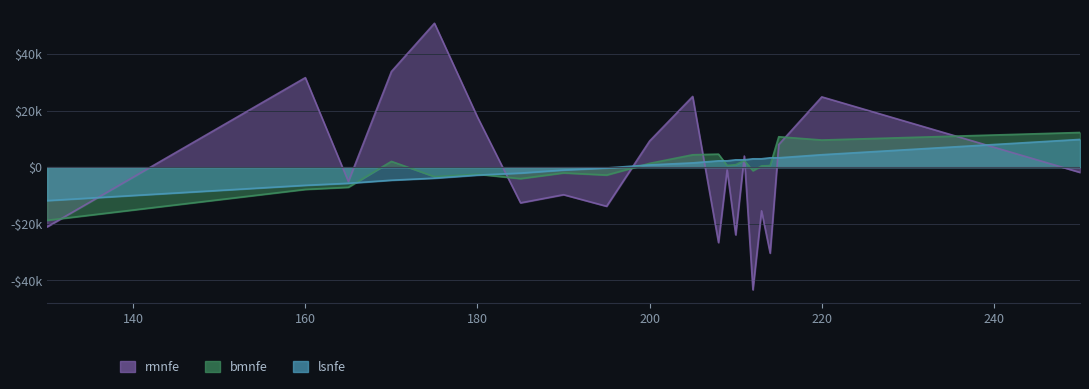

How many values in bmnfe are above zero?

12